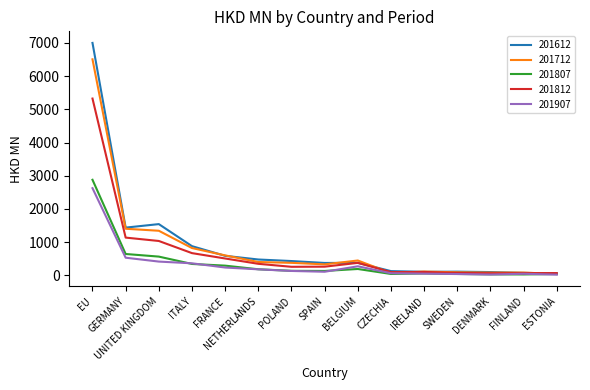

Which series has the widest spread of values?

201612